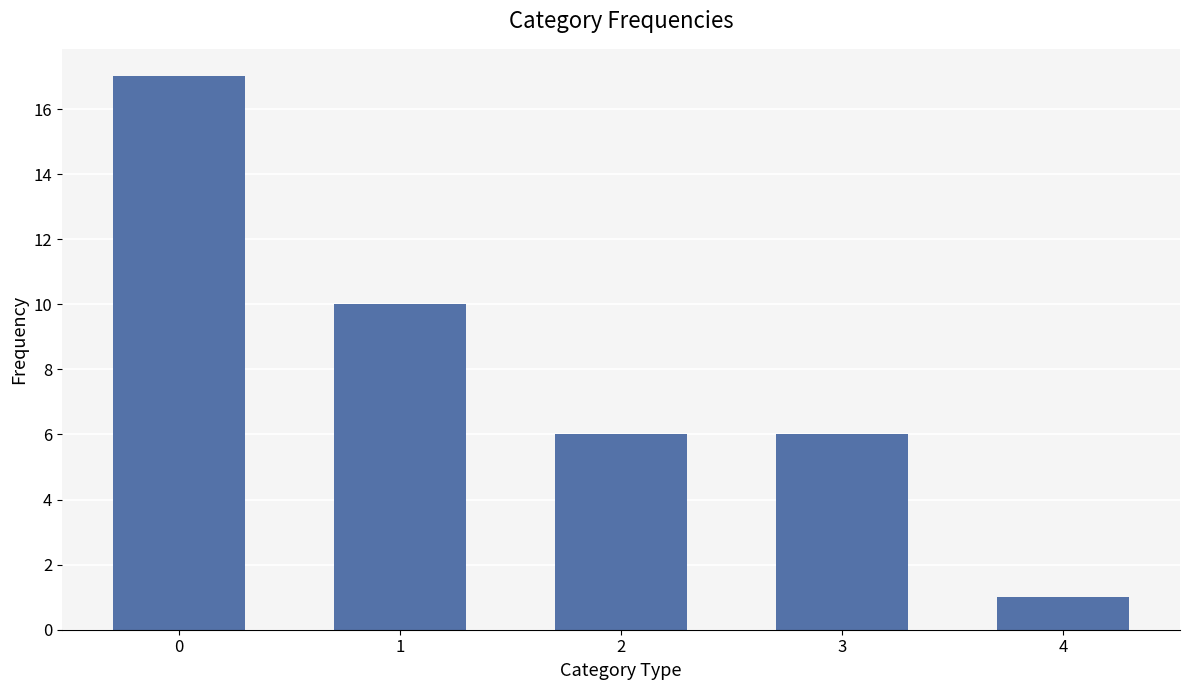

Reading right to left, transcribe all the data shown in this chart.

4=1	3=6	2=6	1=10	0=17